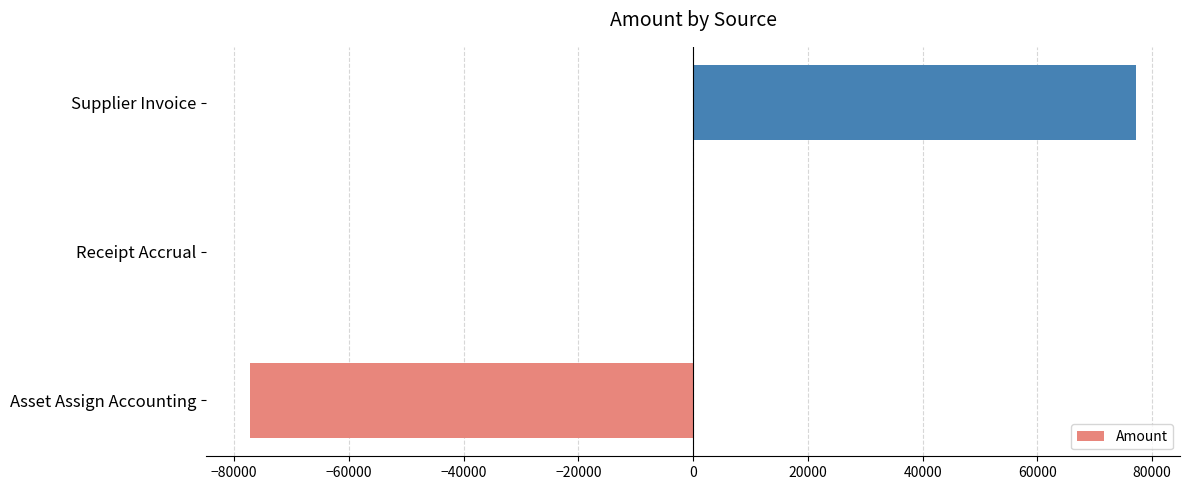

The value at Asset Assign Accounting is -36545.3. True or false?

False